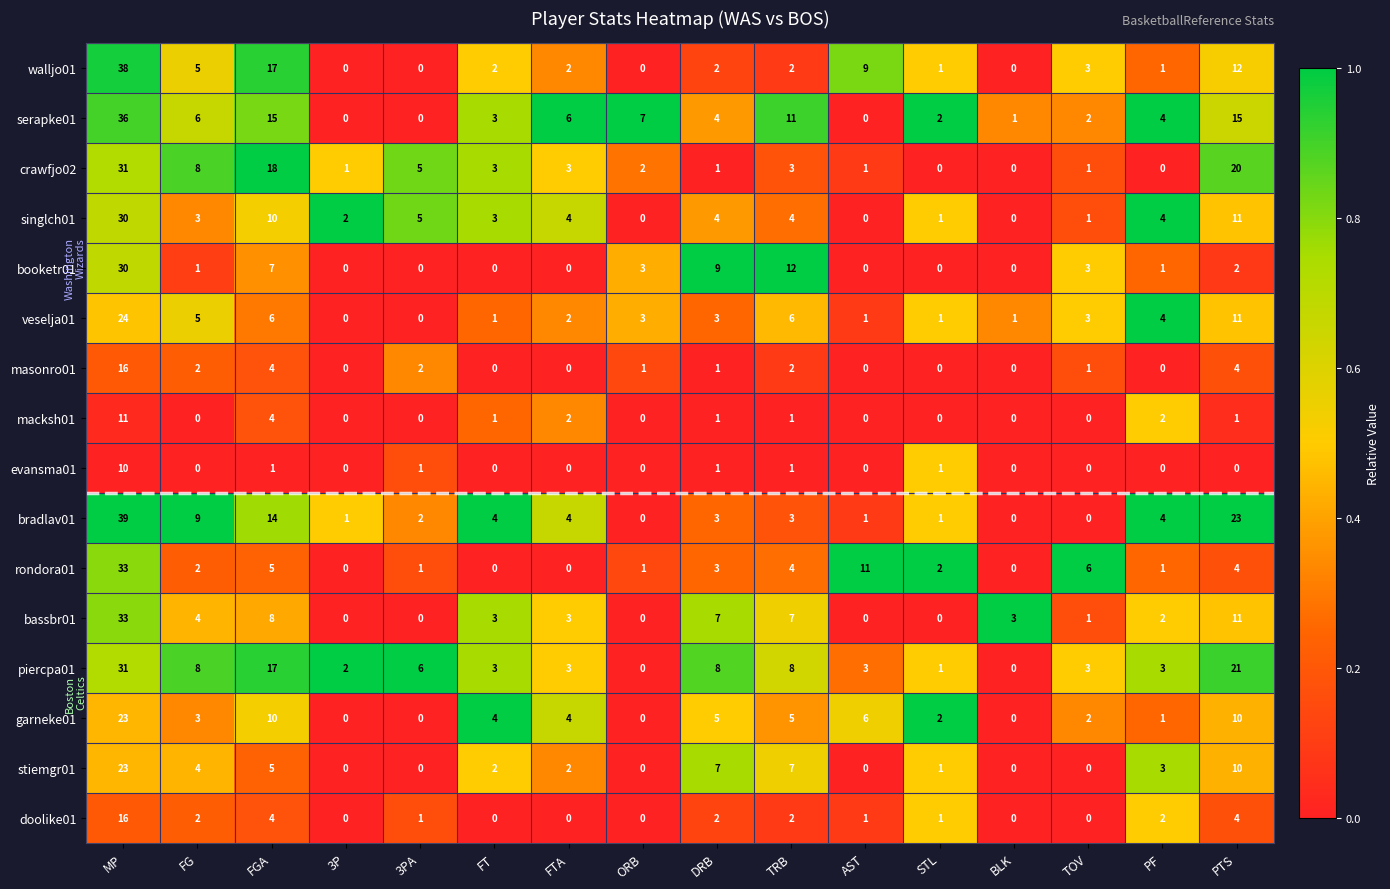

Which series has the widest spread of values?

bradlav01